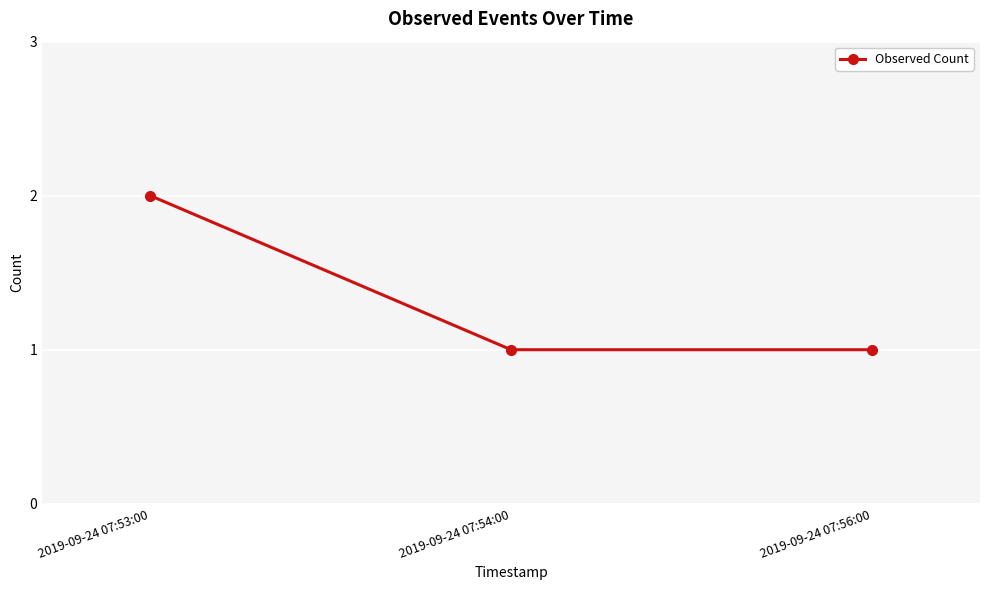

What is the ratio of the value at 2019-09-24 07:54:00 to the value at 2019-09-24 07:53:00?

0.5